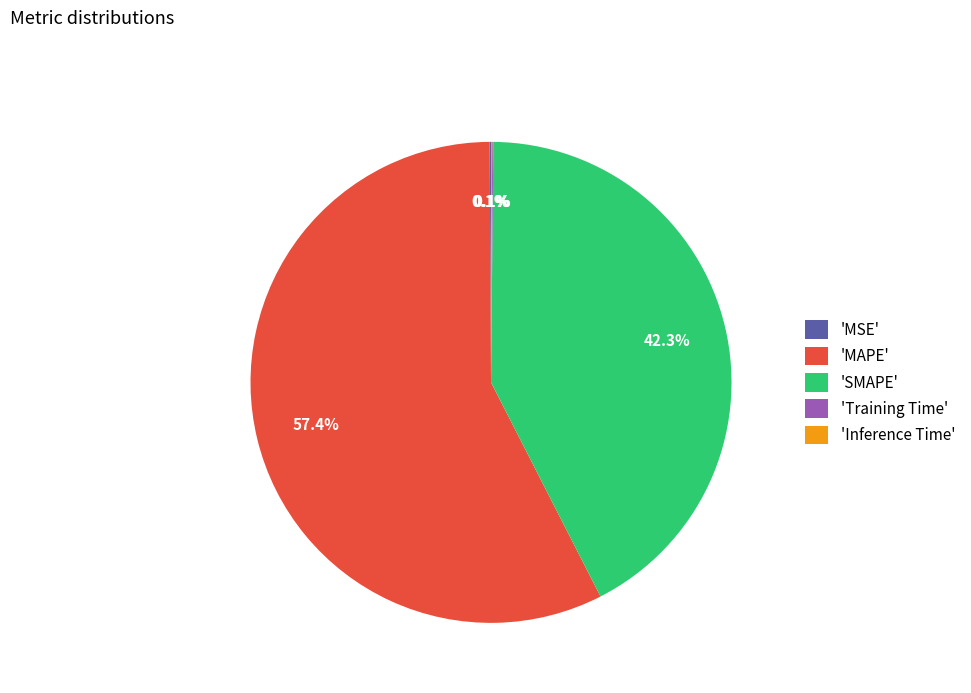

What percentage is NOT represented by 'MAPE'?

42.6%